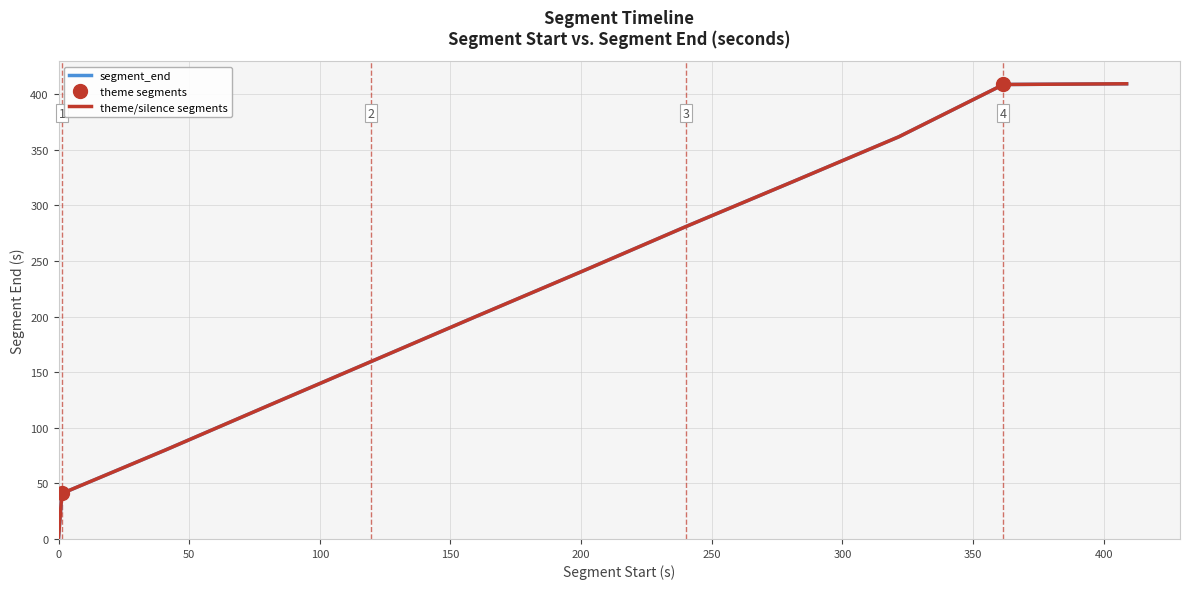

What is the average value?

218.7